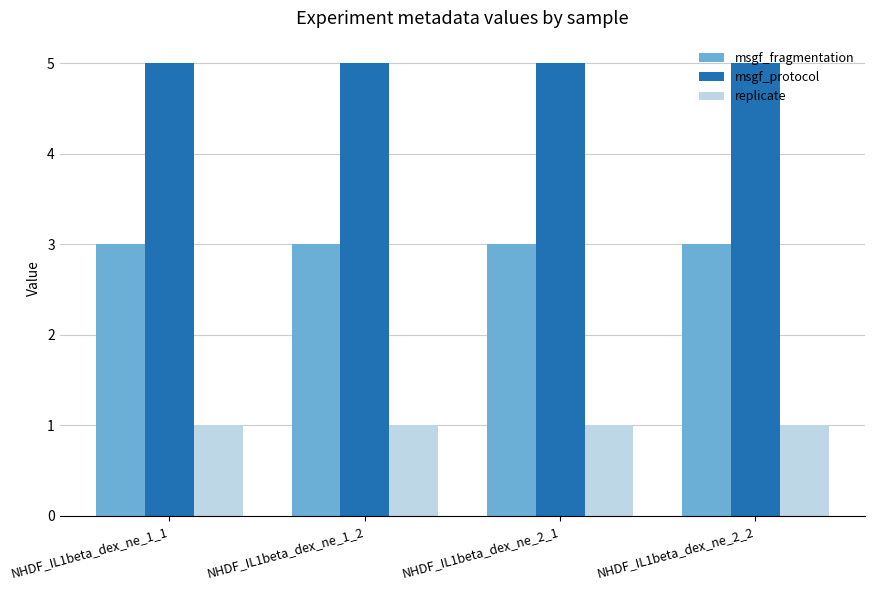

Reading left to right, extract all data points from this chart.

msgf_fragmentation: NHDF_IL1beta_dex_ne_1_1=3	NHDF_IL1beta_dex_ne_1_2=3	NHDF_IL1beta_dex_ne_2_1=3	NHDF_IL1beta_dex_ne_2_2=3
msgf_protocol: NHDF_IL1beta_dex_ne_1_1=5	NHDF_IL1beta_dex_ne_1_2=5	NHDF_IL1beta_dex_ne_2_1=5	NHDF_IL1beta_dex_ne_2_2=5
replicate: NHDF_IL1beta_dex_ne_1_1=1	NHDF_IL1beta_dex_ne_1_2=1	NHDF_IL1beta_dex_ne_2_1=1	NHDF_IL1beta_dex_ne_2_2=1